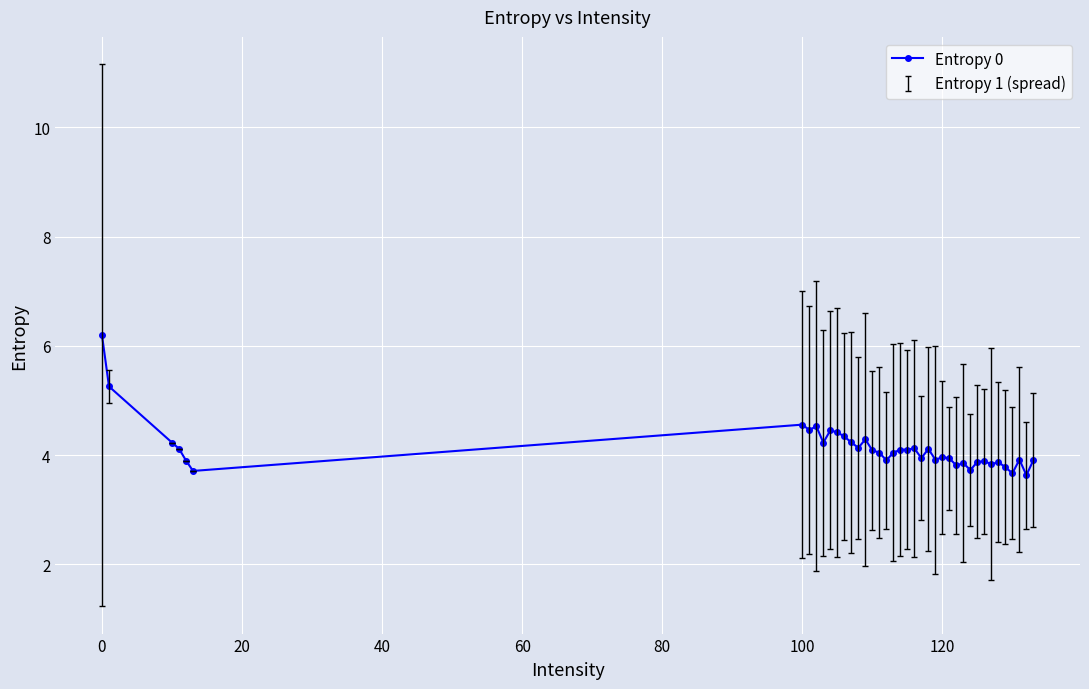

What is the greatest value displayed?

6.2